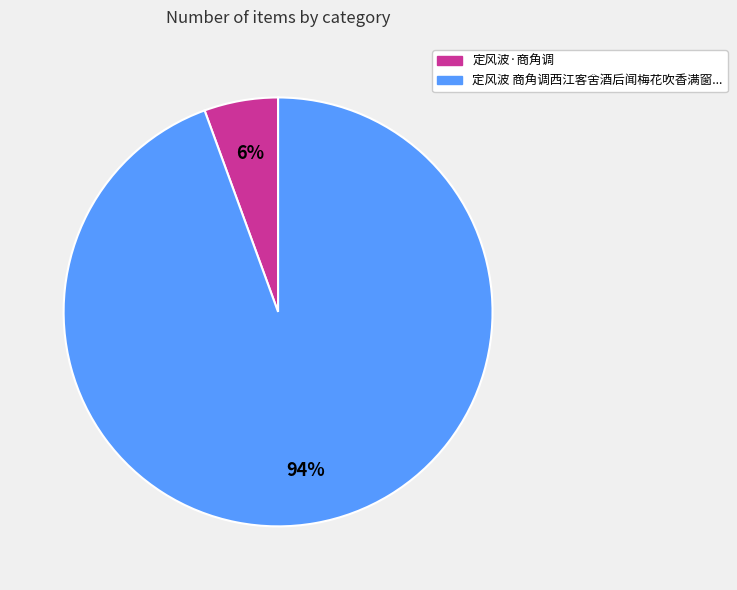

To the nearest percent, what is the average slice percentage?

50%